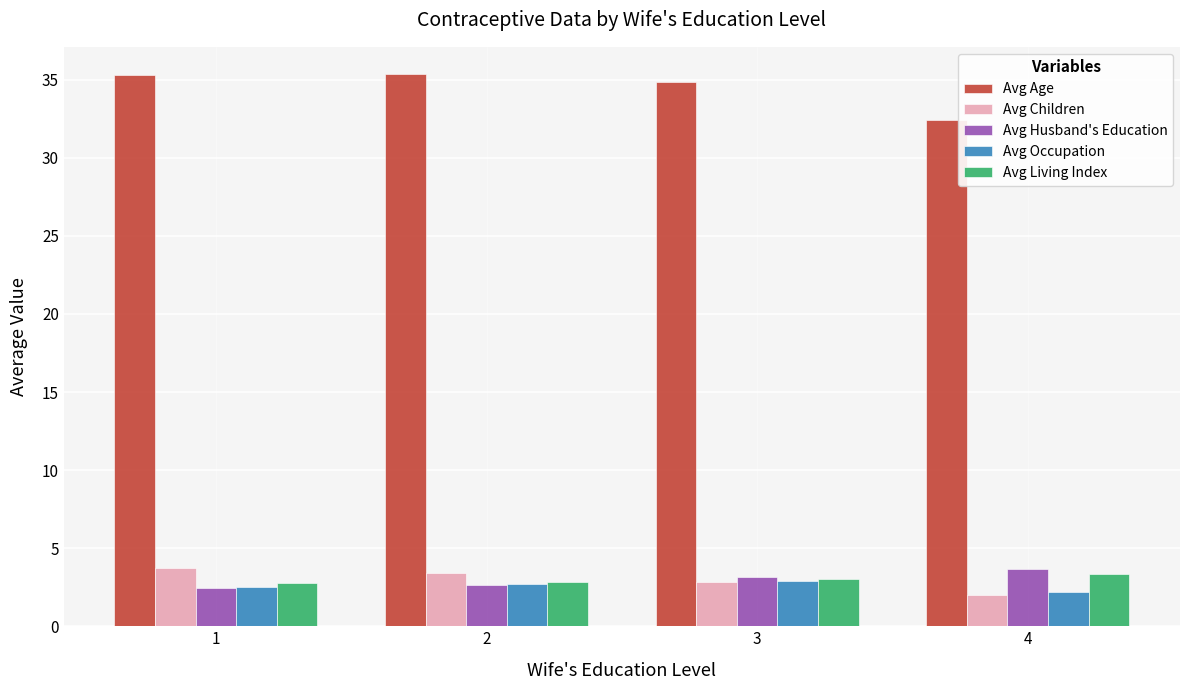

Is it true that Avg Occupation equals 4.1 at 2?

False